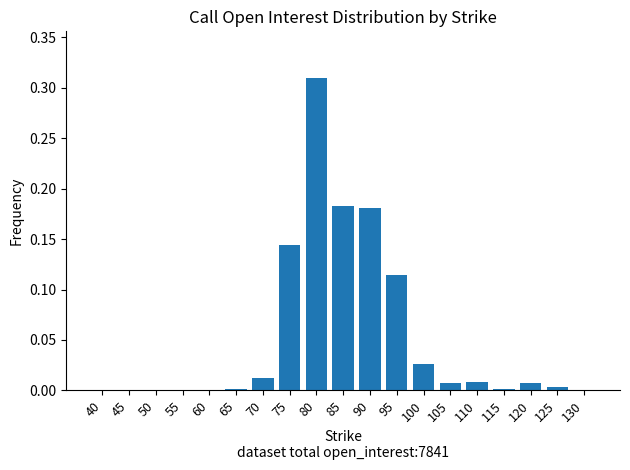

What is the sum of all values?

1.0